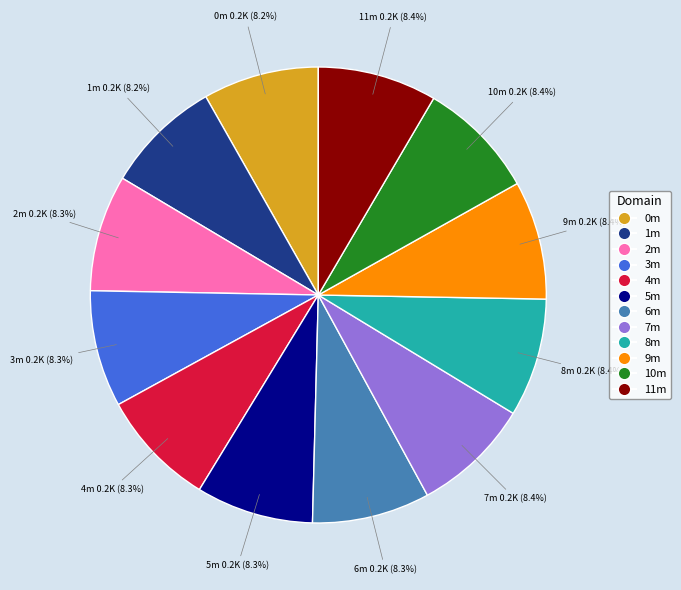

Is it true that 0m is 8% of the pie?

True